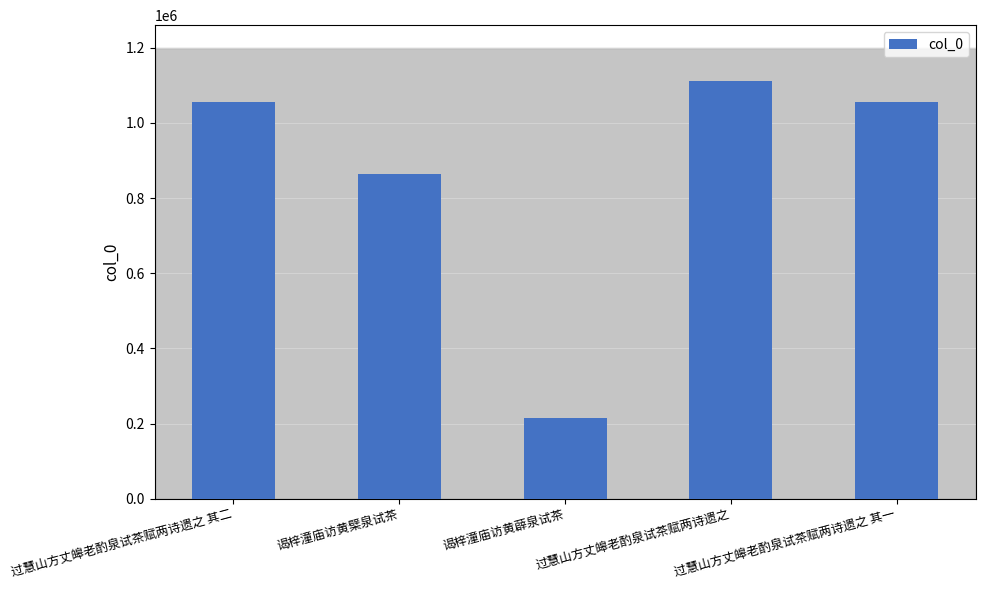

At which label is the value closest to 662732?

谒梓潼庙访黄檗泉试茶